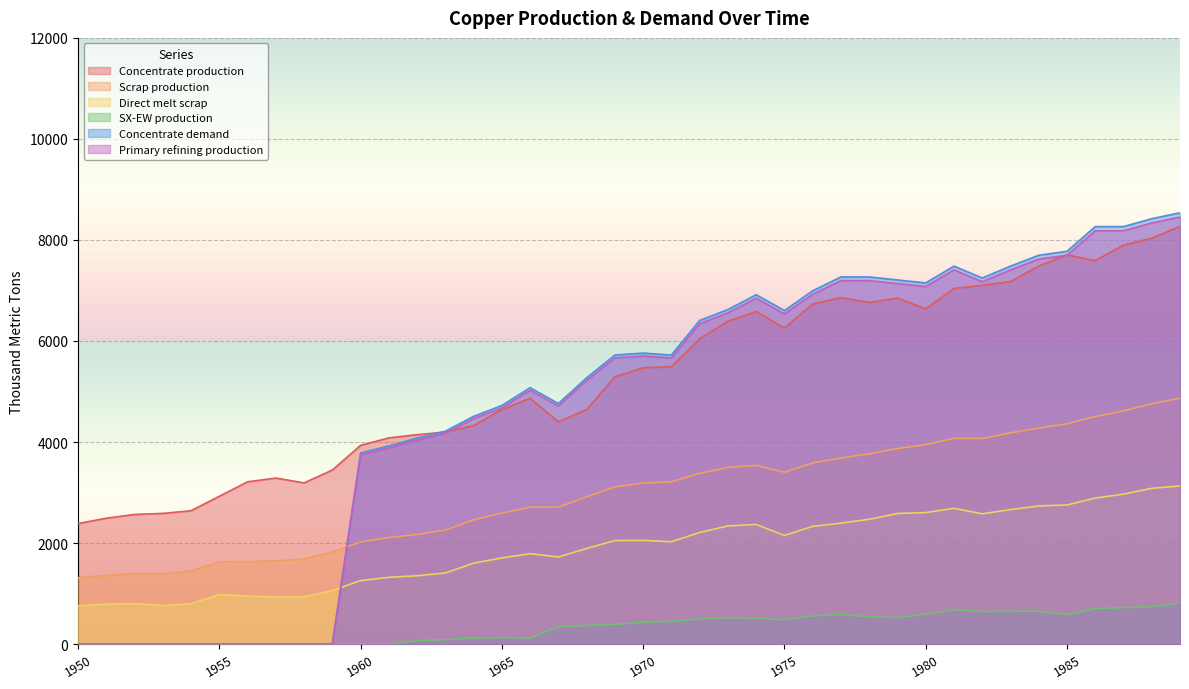

True or false: Direct melt scrap has more than 1 interior local peaks.

True